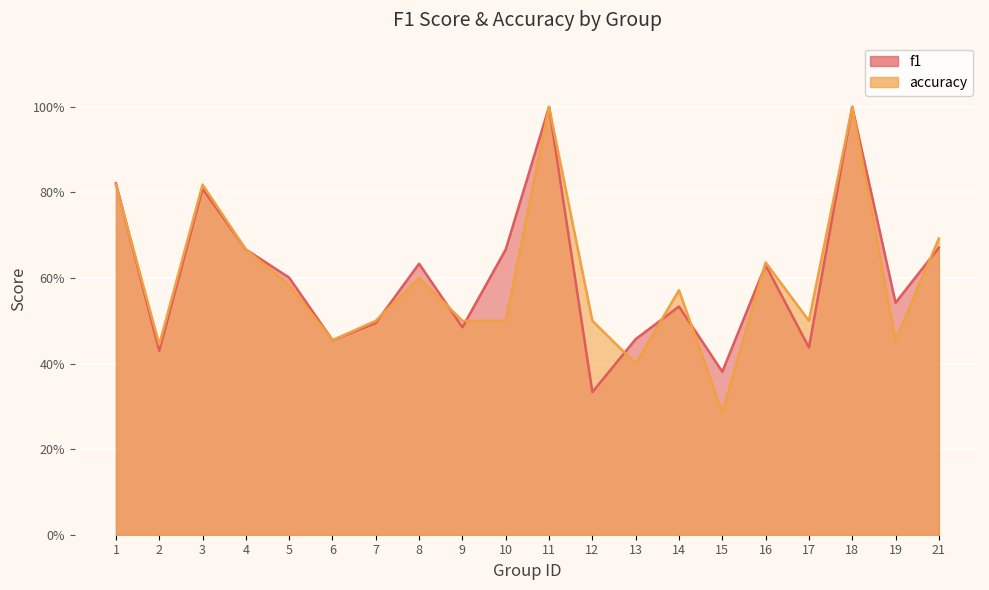

In accuracy, how many points are lower than both neighbors (excluding endpoints)?

6